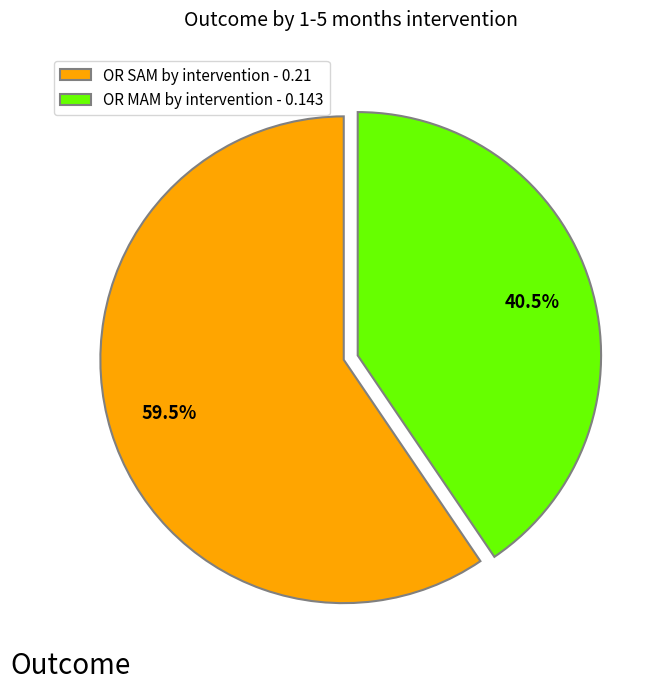

True or false: OR MAM by intervention accounts for 26% of the total.

False